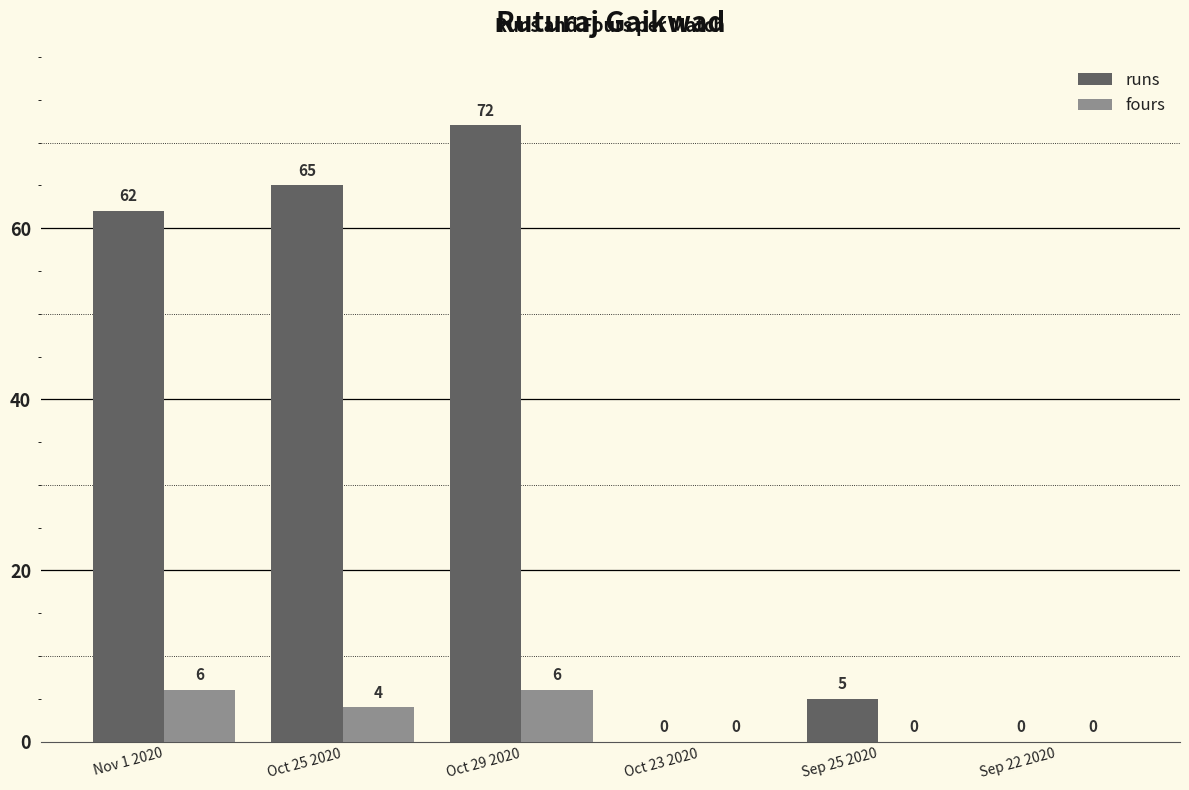

True or false: fours has a value of 2 at Nov 1 2020.

False